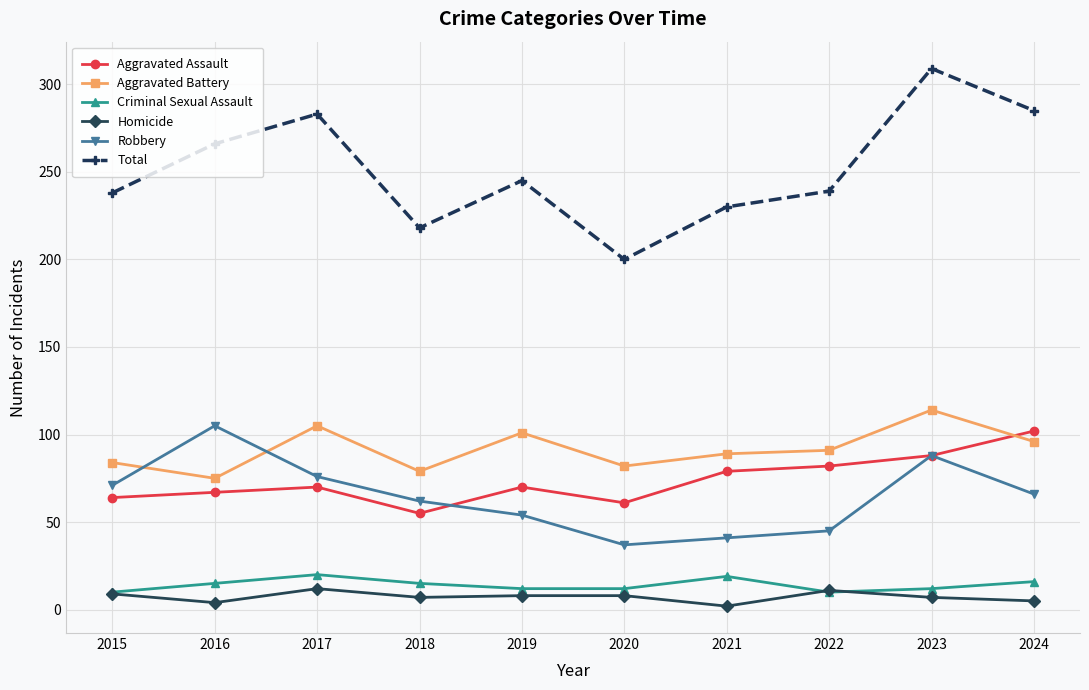

At which label does Total first exceed 245?

2016